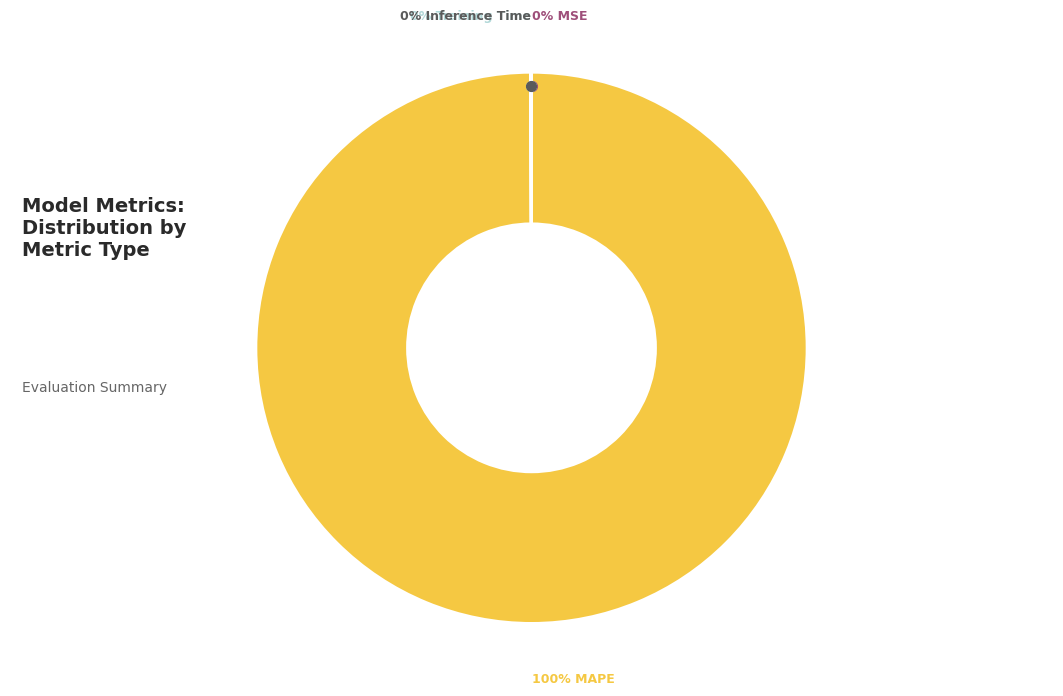

To the nearest percent, what is the difference between the largest and smallest slice percentages?

100%